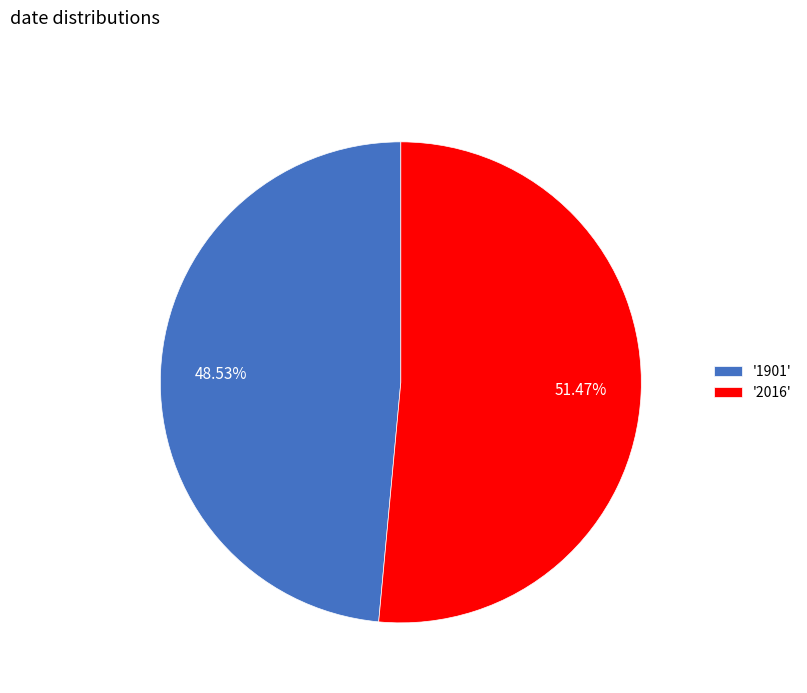

What is the ratio of the value at '2016' to the value at '1901'?

1.1